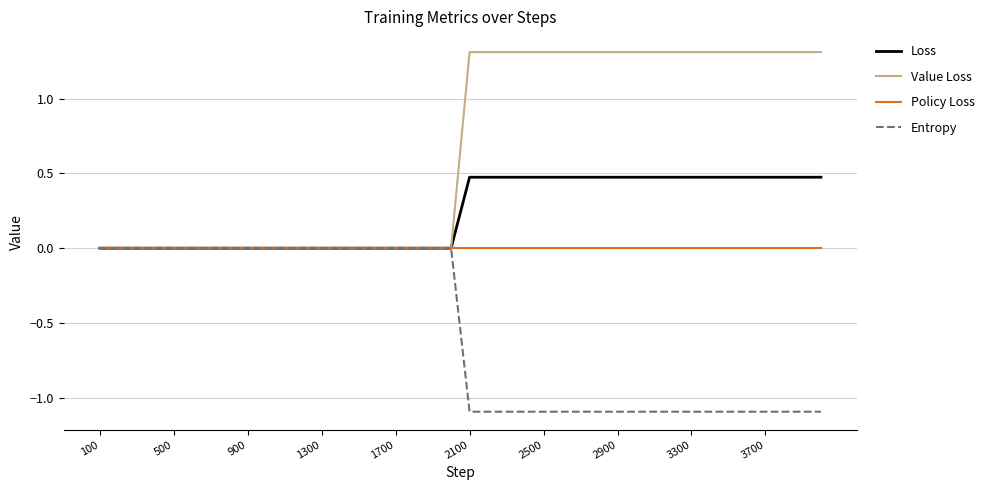

Which series has the largest range (max minus min)?

Value Loss